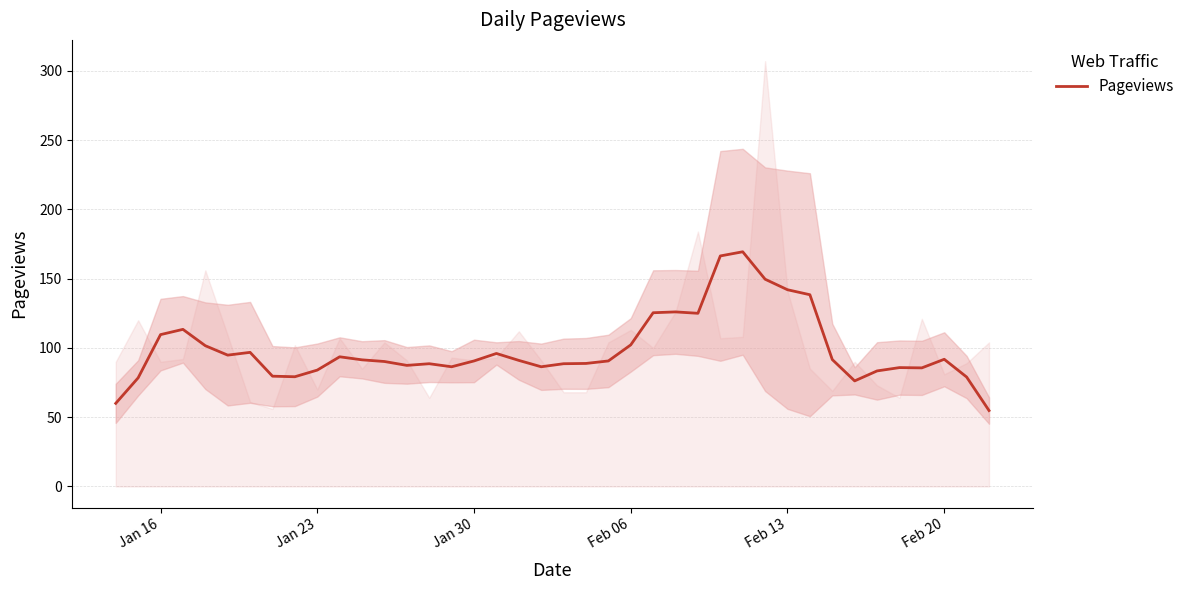

Reading left to right, what are all the values shown in this chart?

60.0	78.4	109.6	113.4	101.6	94.8	96.8	79.6	79.2	84.0	93.6	91.4	90.2	87.4	88.6	86.4	90.6	96.0	91.0	86.4	88.6	88.8	90.6	102.2	125.4	126.0	125.0	166.4	169.4	149.6	142.0	138.4	91.6	76.2	83.4	85.8	85.6	91.8	79.0	54.8